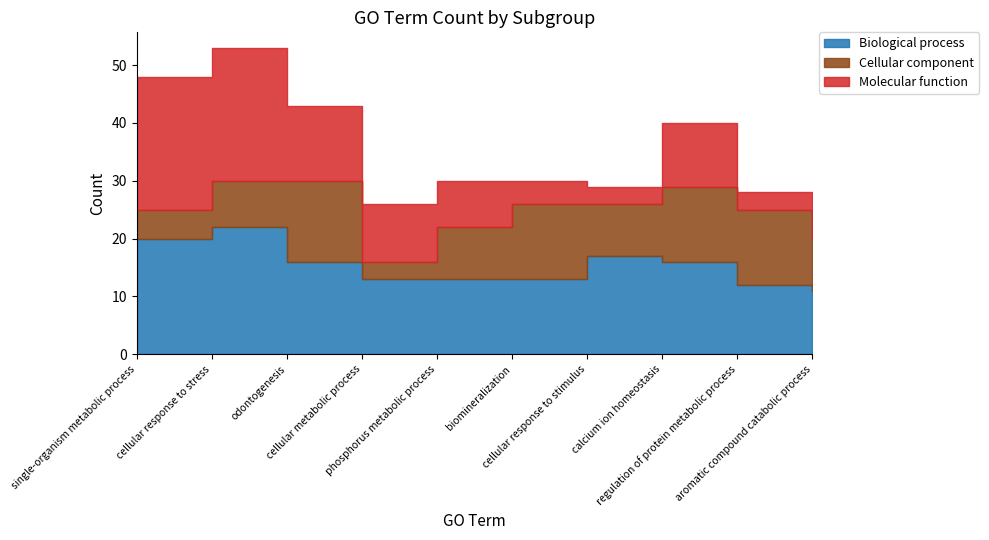

The value of Molecular function at regulation of protein metabolic process is 4. True or false?

False